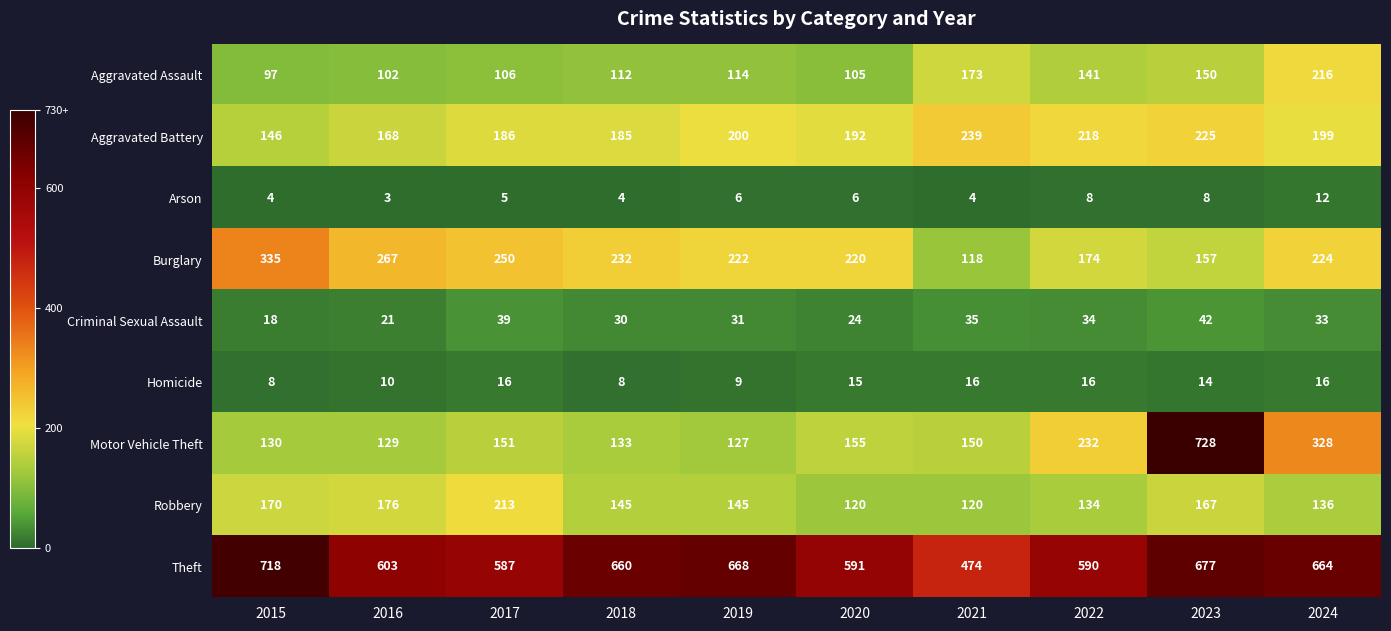

At which category is the sum across all series the highest?

2023